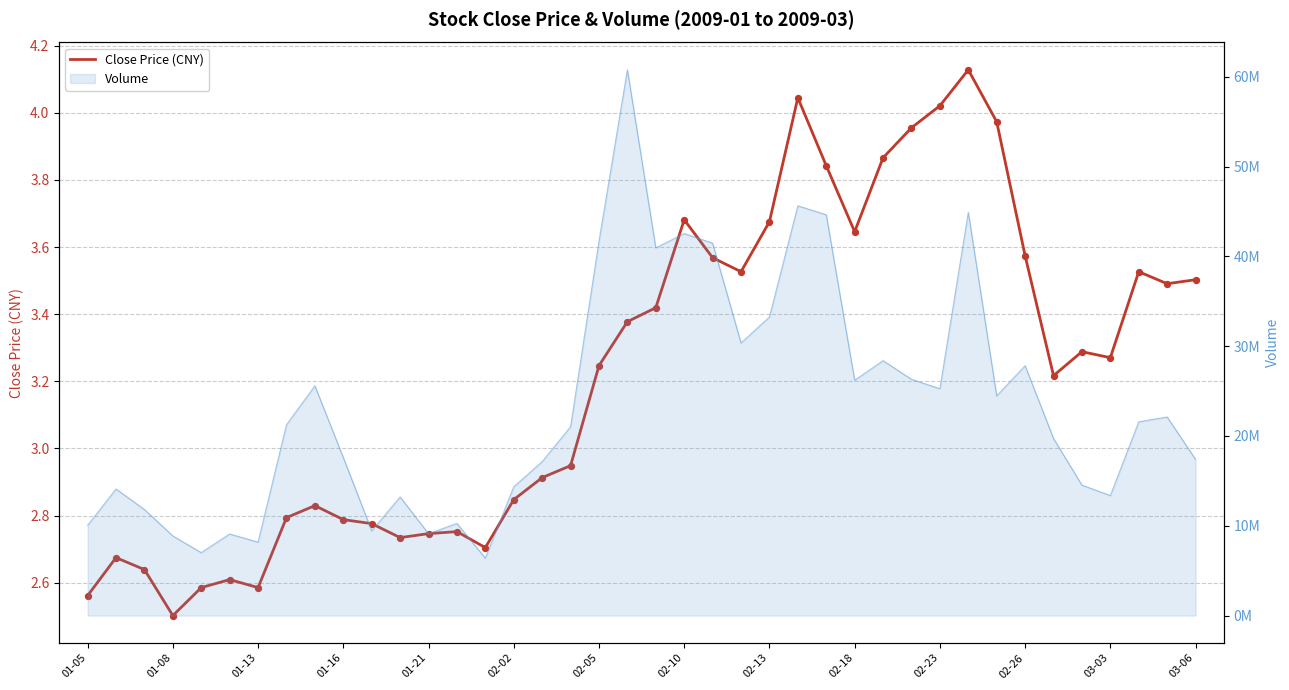

Which has a higher value, 14 or 03-06?

03-06